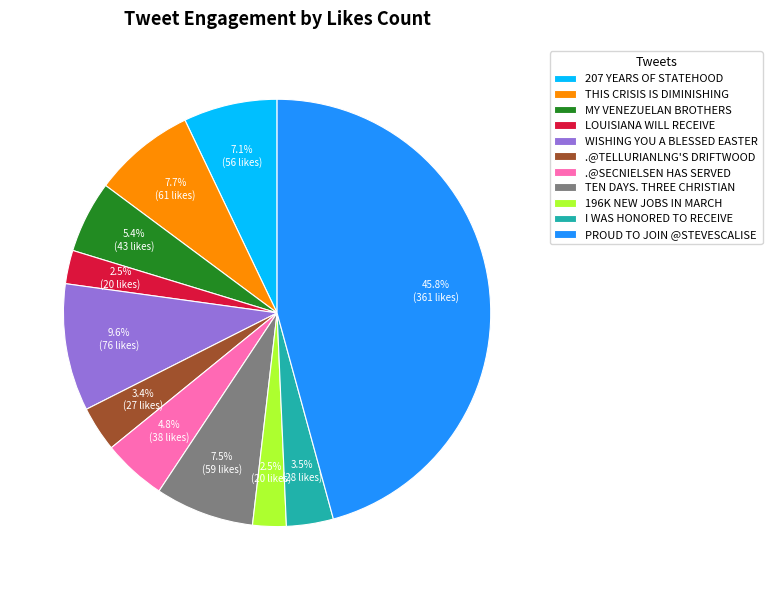

What percentage do TEN DAYS. THREE CHRISTIAN and I WAS HONORED TO RECEIVE together represent?

11.0%